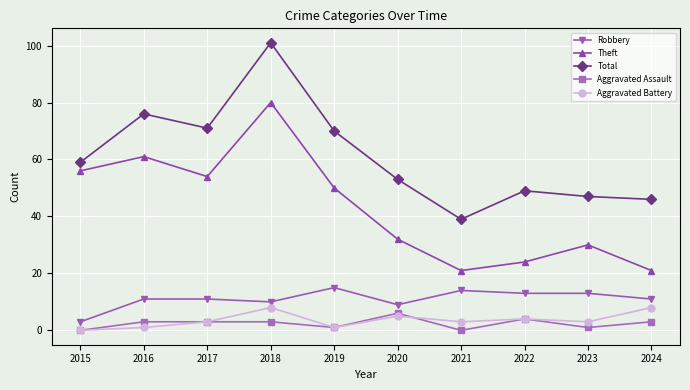

What is the value of the Total point at the 8th from the left?

49